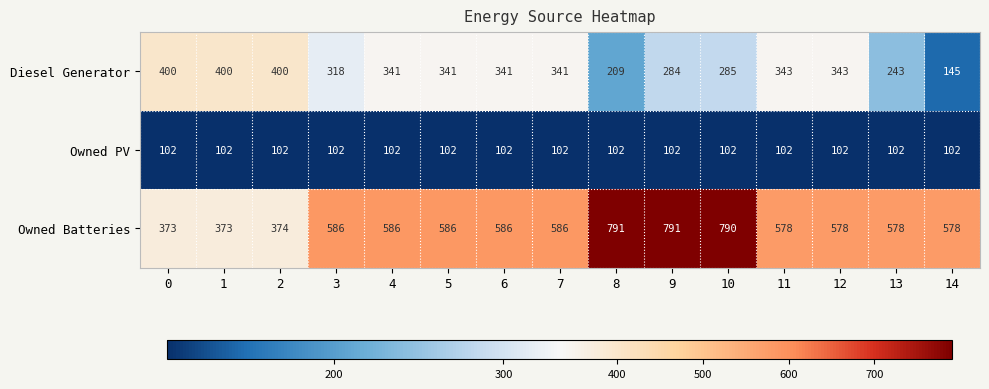

Count the number of categories in the chart.

15